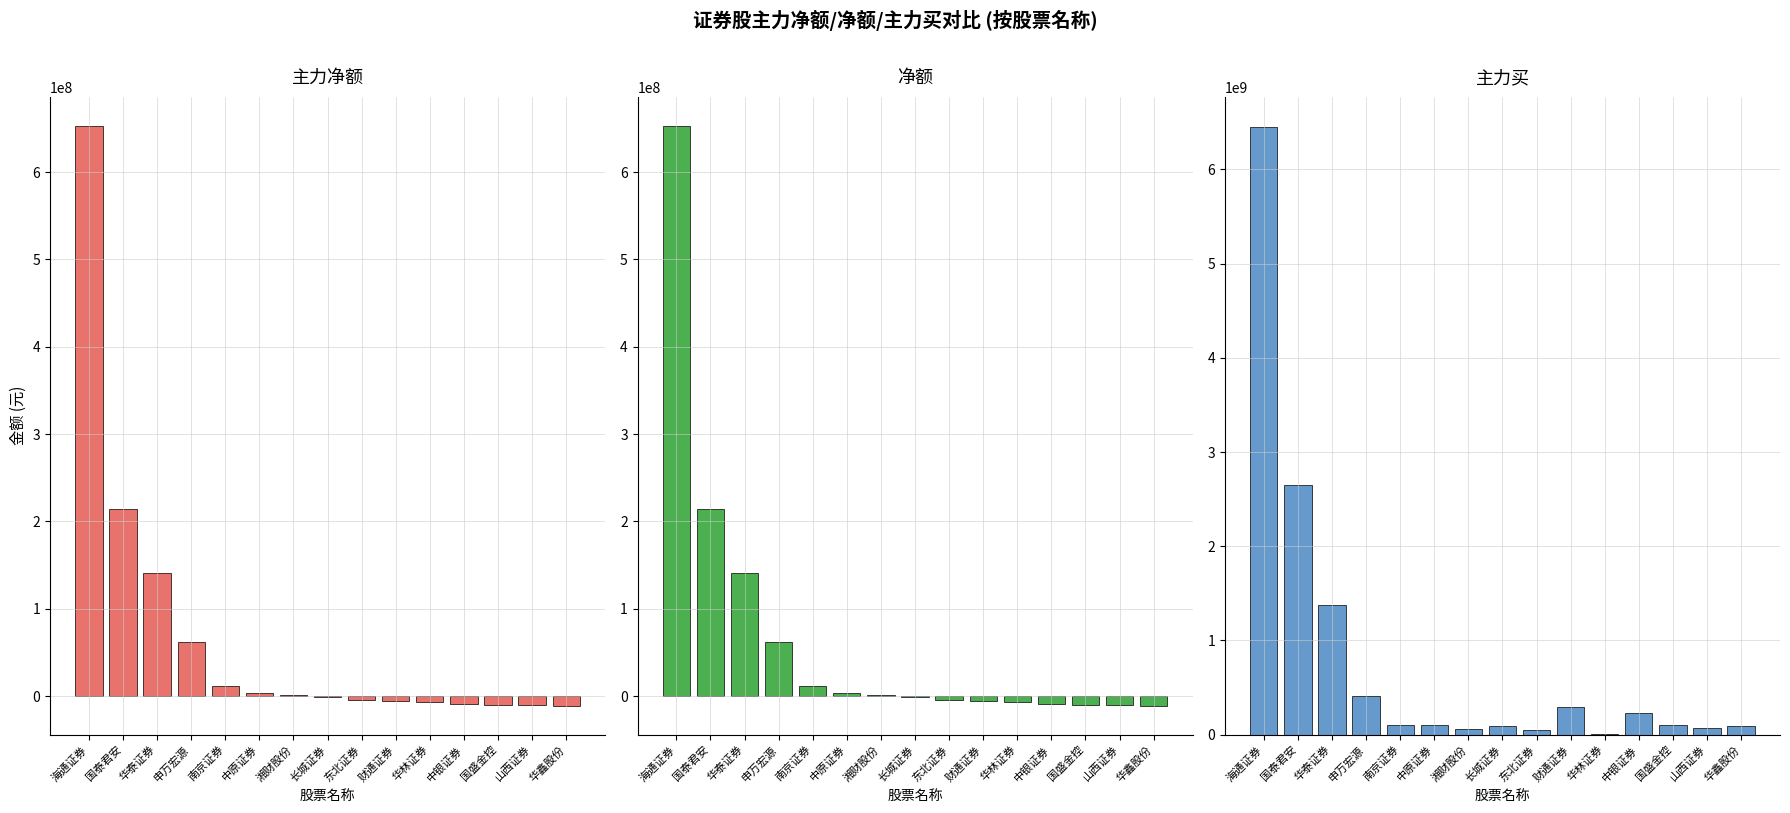

What is the sum of all 主力买 values?

12088510975